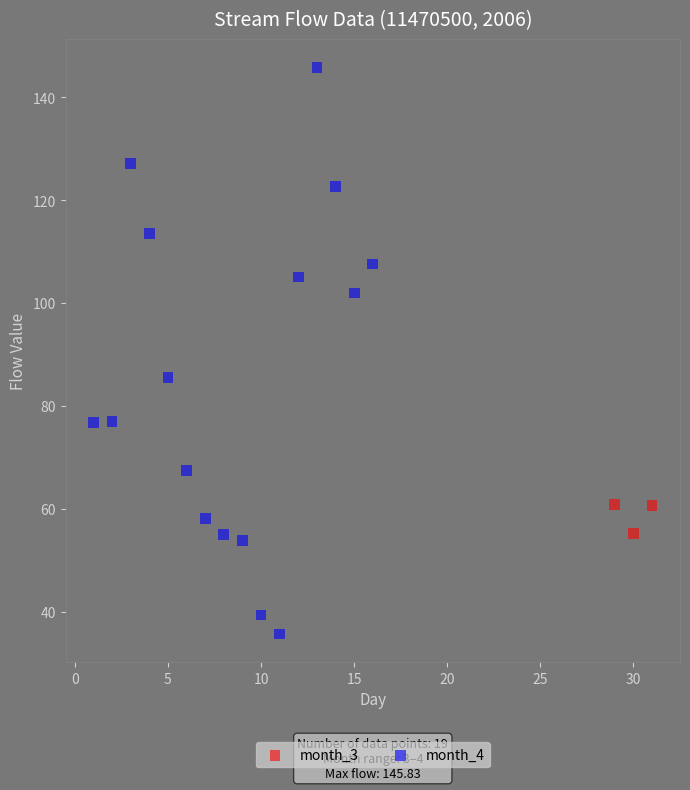

Which series has the widest spread of Y values?

month_4